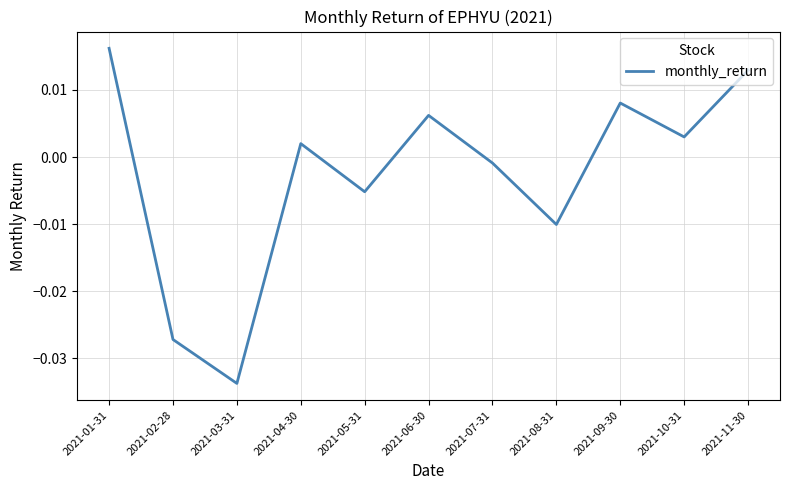

What position from the right is 2021-01-31?

11